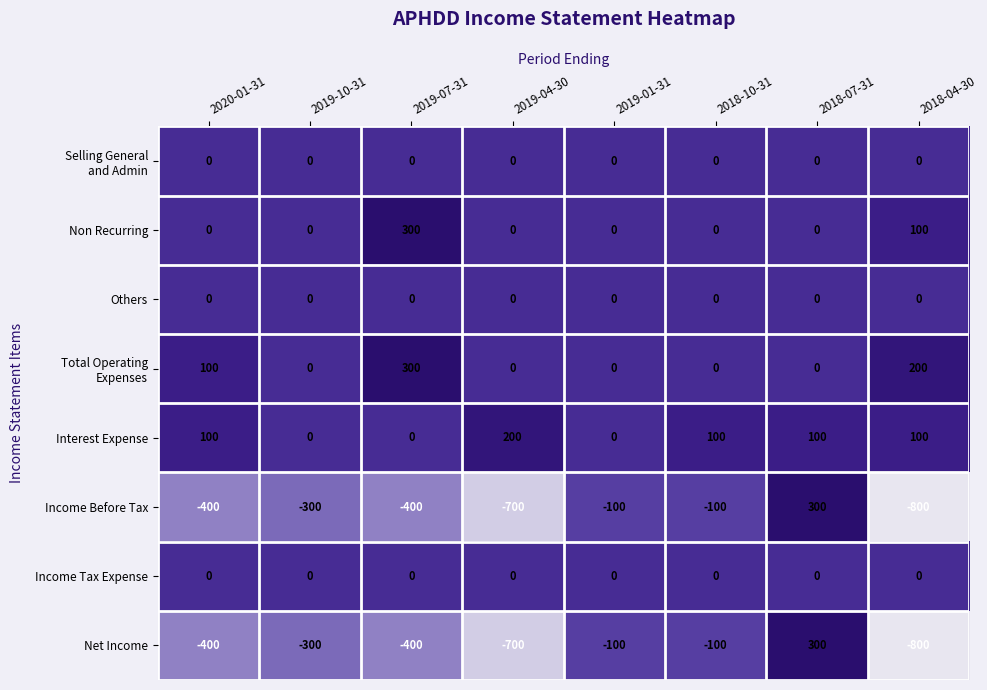

How many series are shown in this chart?

8